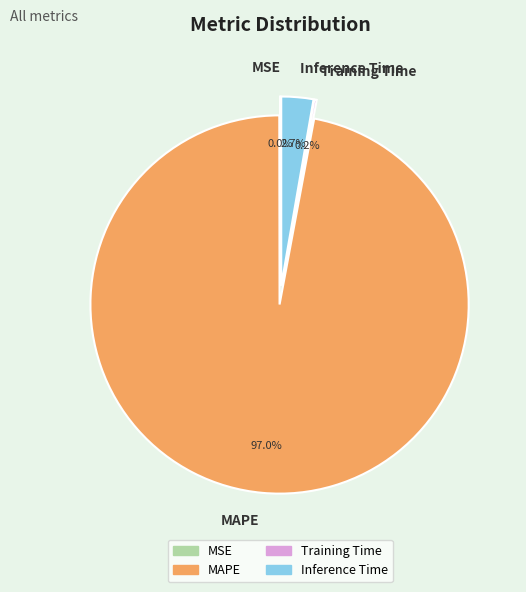

Is there any slice that represents more than half of the pie?

Yes